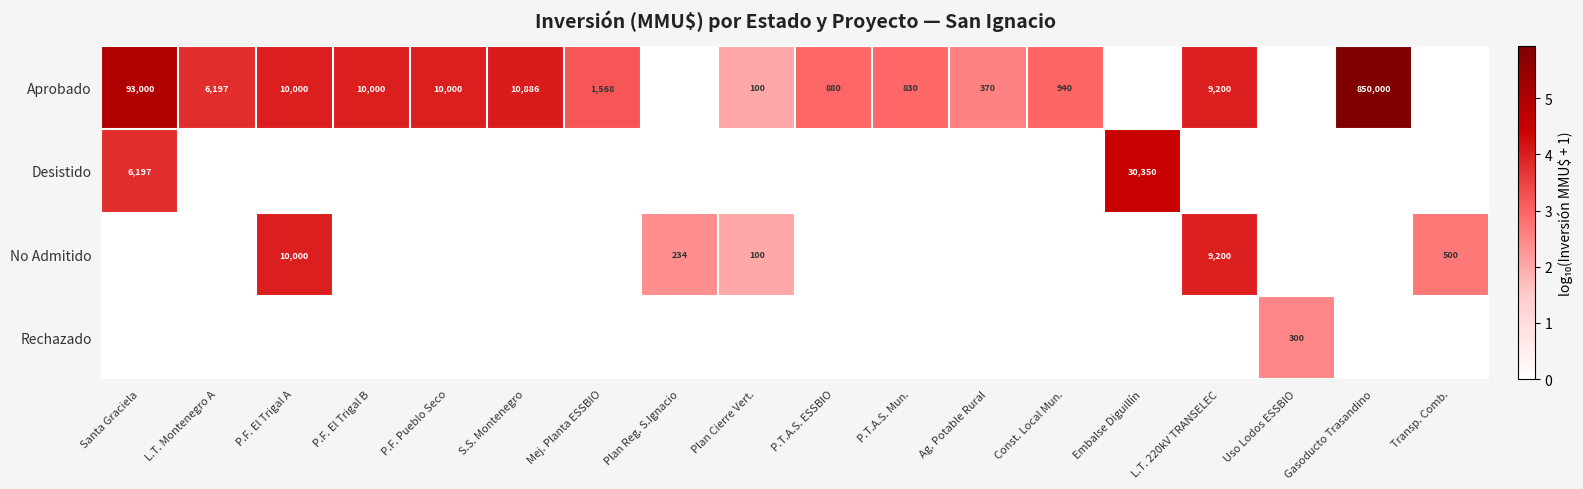

The value of No Admitido at L.T. 220kV TRANSELEC is 9200. True or false?

True